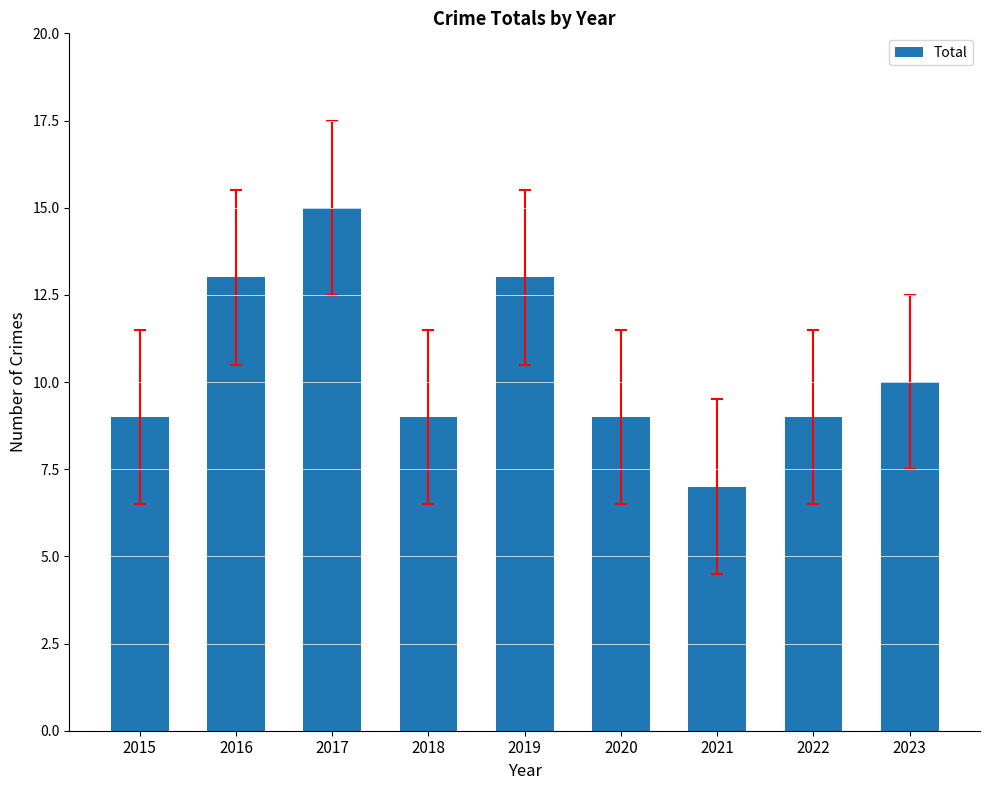

Count the values in the range 9 to 13.

7